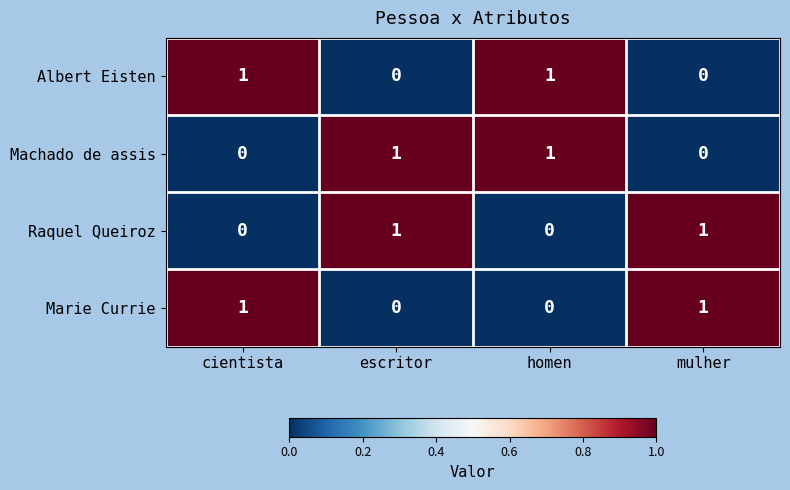

Reading right to left, what are all the values shown in this chart?

Albert Eisten: mulher=0	homen=1	escritor=0	cientista=1
Machado de assis: mulher=0	homen=1	escritor=1	cientista=0
Raquel Queiroz: mulher=1	homen=0	escritor=1	cientista=0
Marie Currie: mulher=1	homen=0	escritor=0	cientista=1